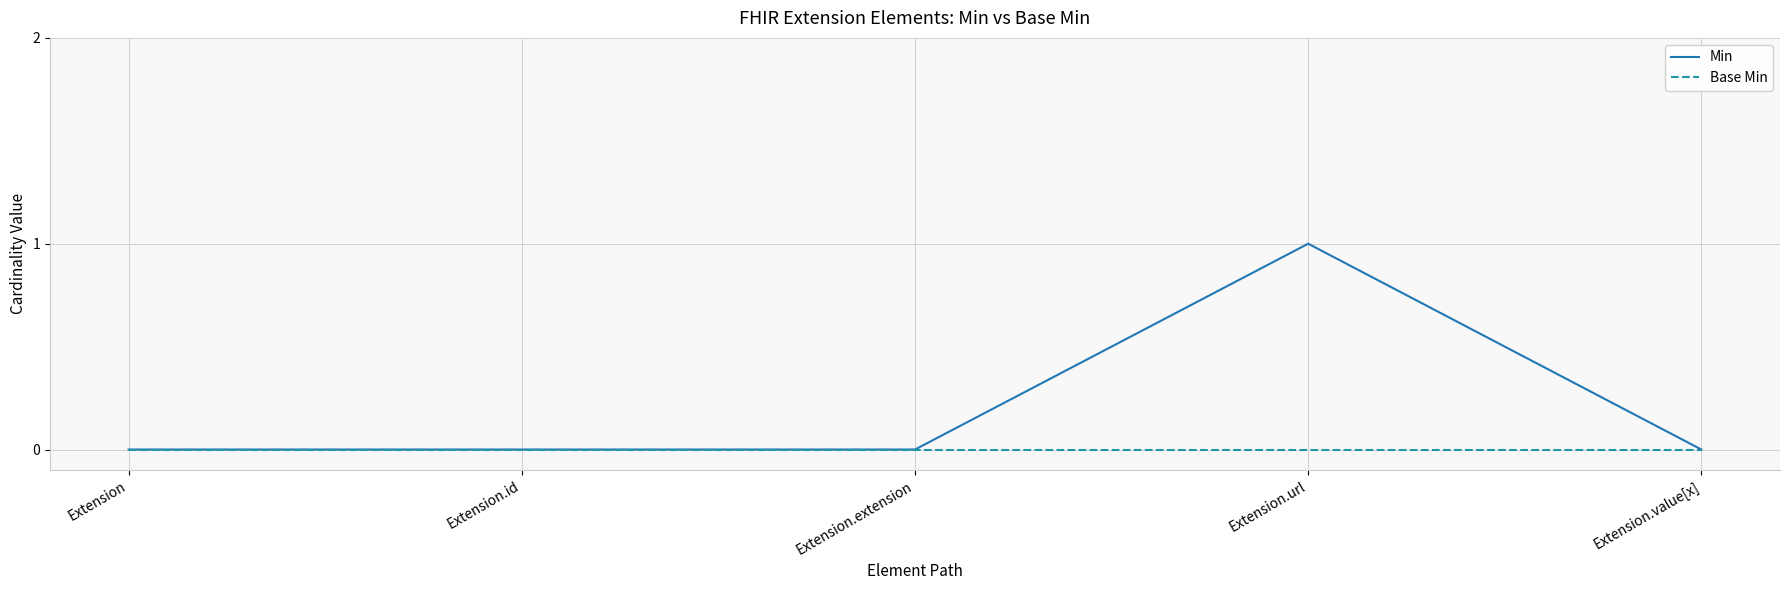

The Base Min series shows 0 at Extension. True or false?

True